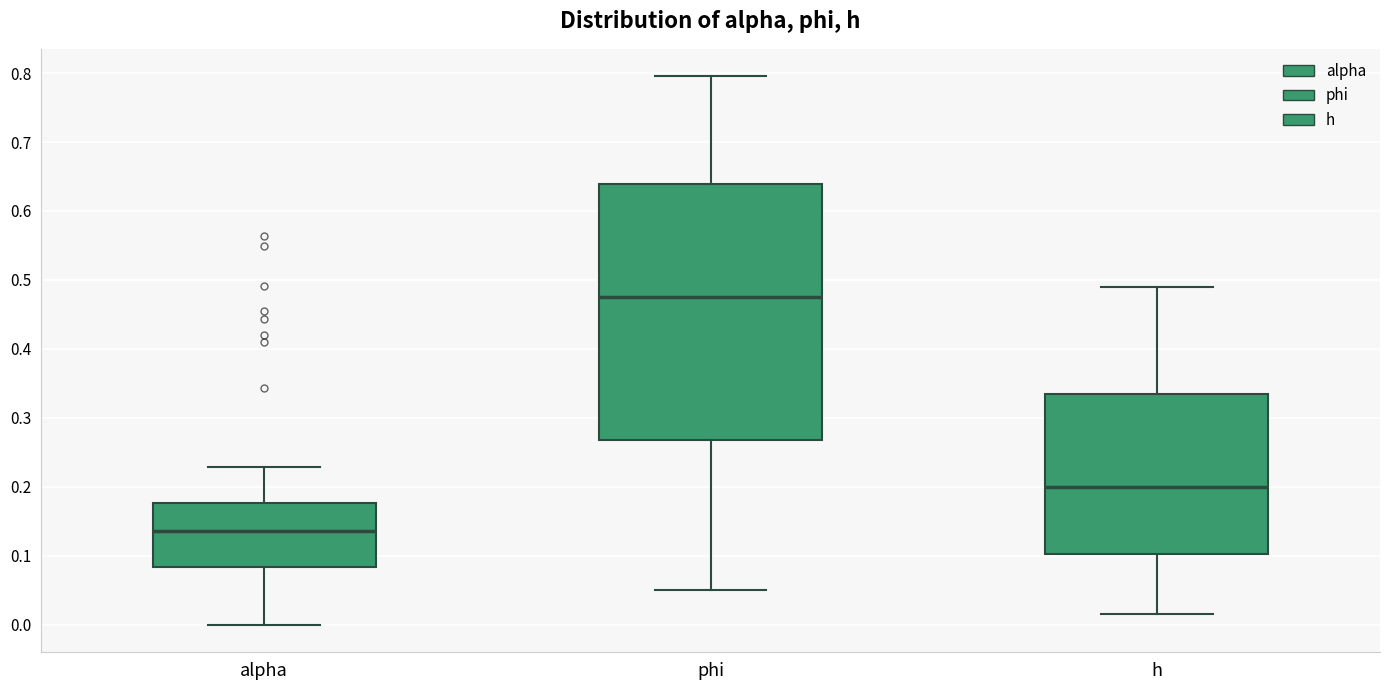

Reading left to right, transcribe this box plot: for each box, give where its median line is, the range the box spans, and where its two whiskers end, as read against the y-axis. The values are not printed on the chart, so give them approximately, as read against the axis.

alpha: median 0.14, box 0.08 to 0.18, whiskers 0.00 to 0.23
phi: median 0.48, box 0.27 to 0.64, whiskers 0.05 to 0.80
h: median 0.20, box 0.10 to 0.33, whiskers 0.02 to 0.49